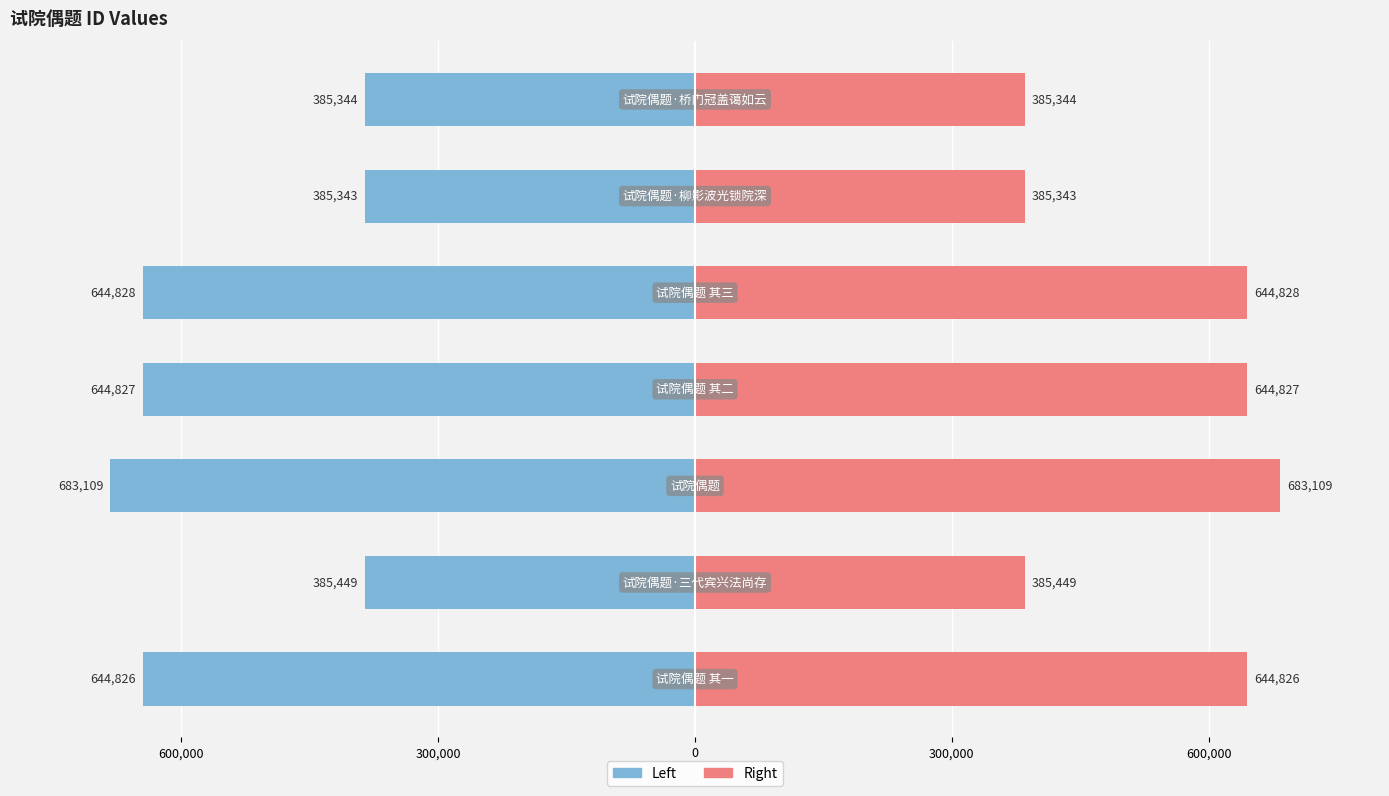

What is the minimum value shown in the chart?

-683109